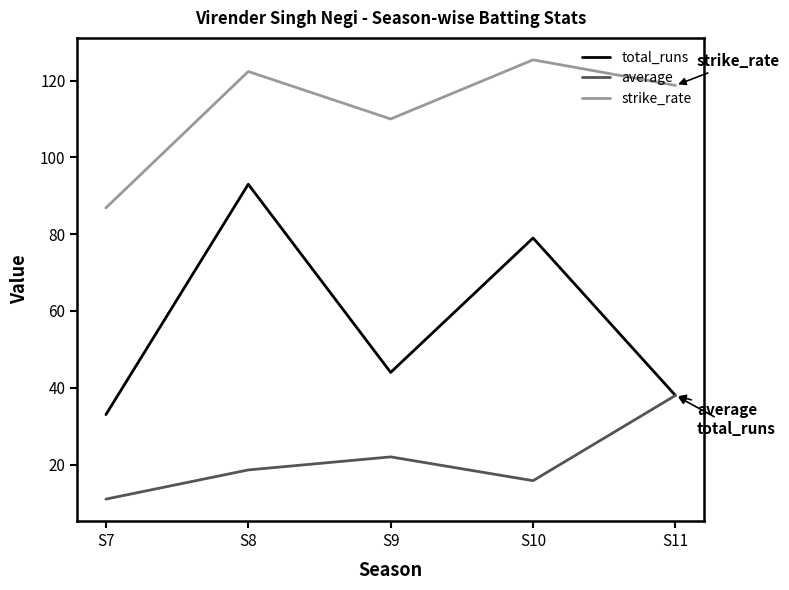

Reading right to left, list all the values displayed in this chart.

total_runs: S11=38.0	S10=79.0	S9=44.0	S8=93.0	S7=33.0
average: S11=38.0	S10=15.8	S9=22.0	S8=18.6	S7=11.0
strike_rate: S11=118.8	S10=125.4	S9=110.0	S8=122.4	S7=86.8